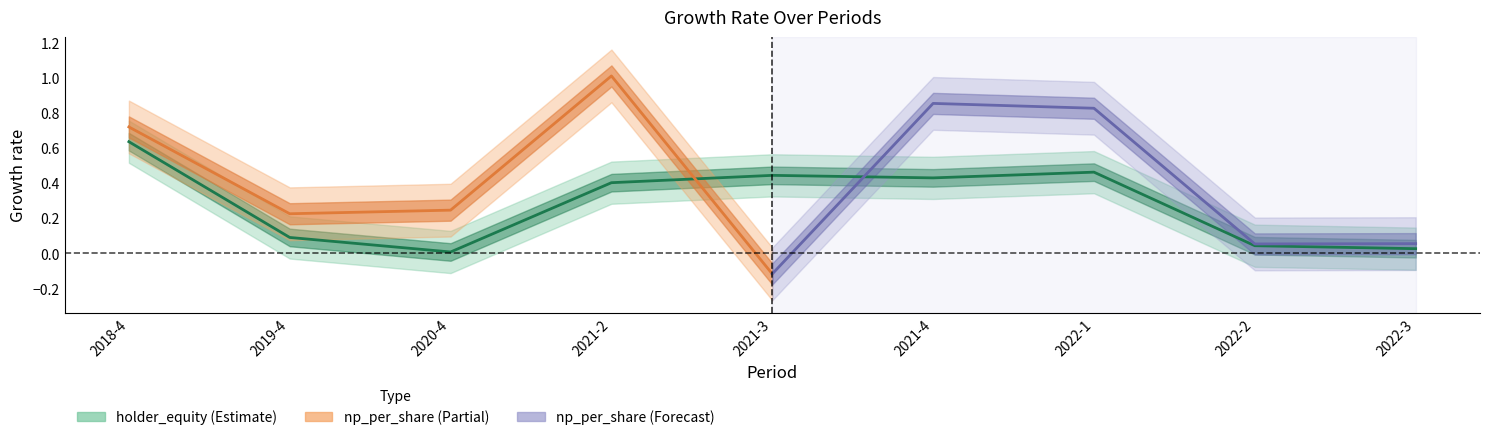

What is the value of the 7th point from the left?

0.5